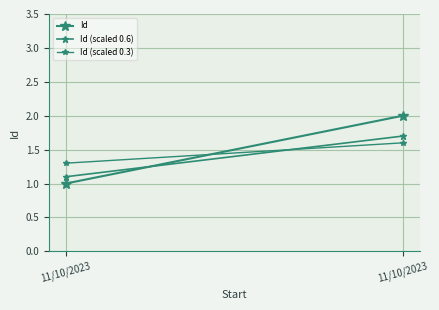

Reading left to right, what are all the values shown in this chart?

Id: 11/10/2023=1.0	11/10/2023=2.0
Id (scaled 0.6): 11/10/2023=1.1	11/10/2023=1.7
Id (scaled 0.3): 11/10/2023=1.3	11/10/2023=1.6